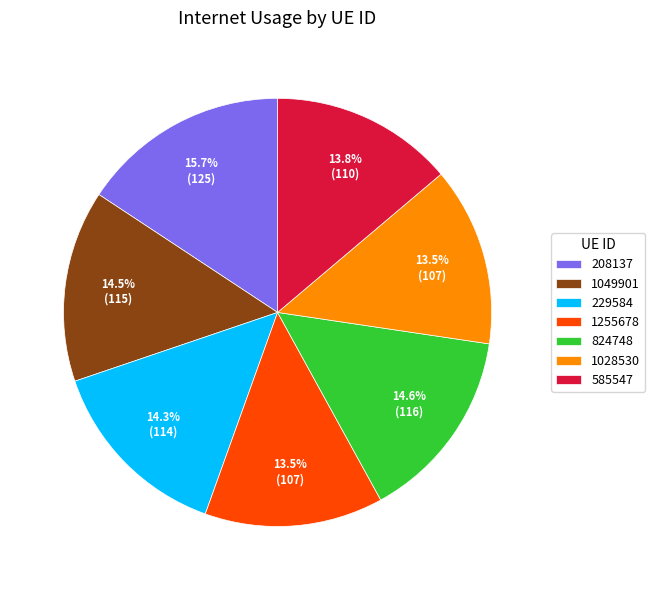

Does any single category account for the majority?

No